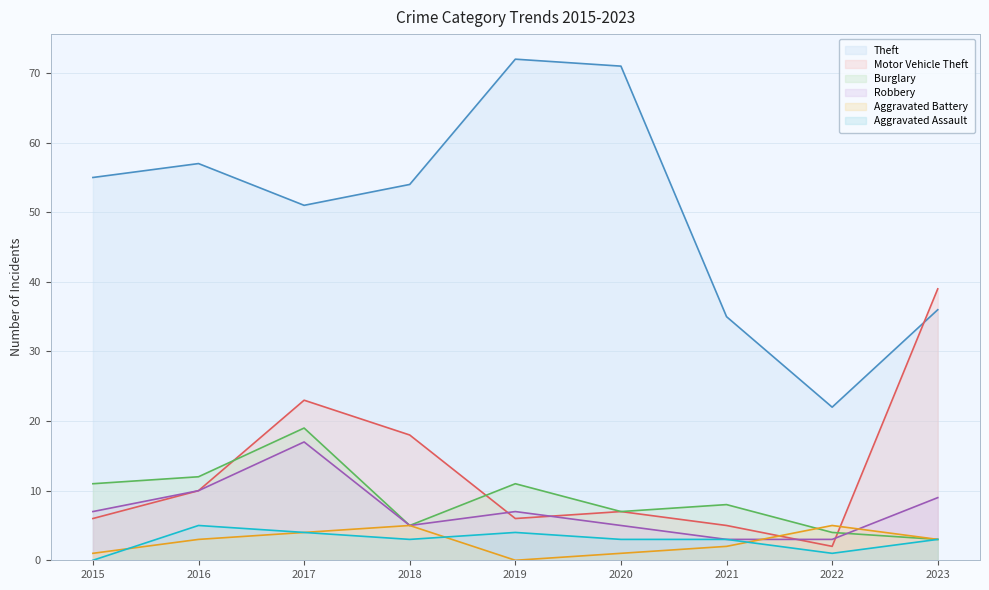

What is the average value of the Robbery series?

7